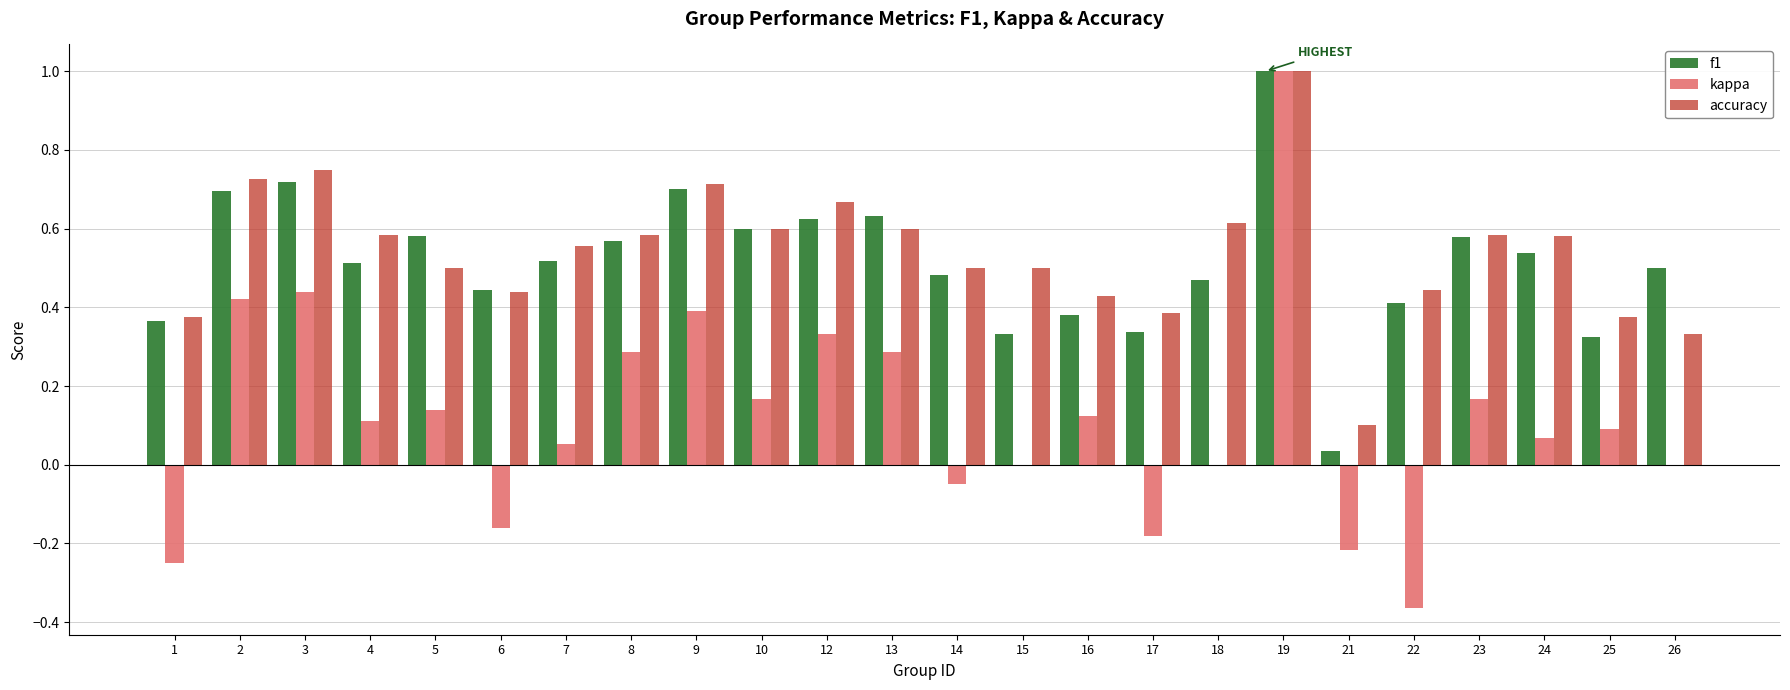

What is the greatest value displayed?

1.0